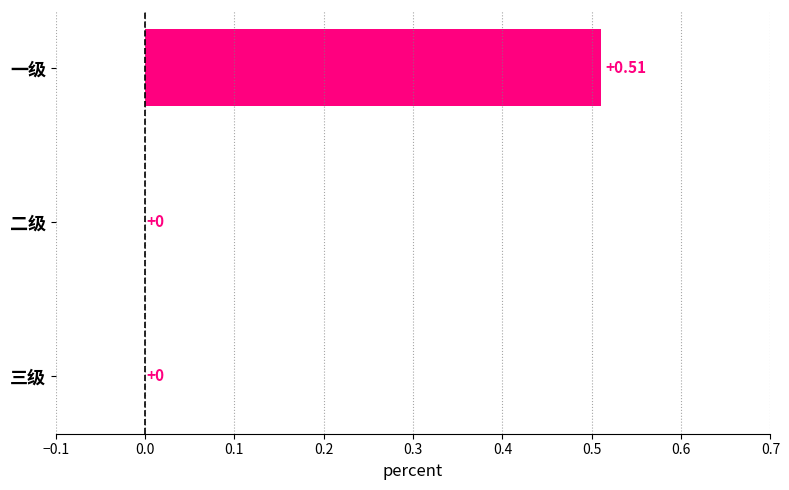

At which category does the chart reach its peak across all series?

一级